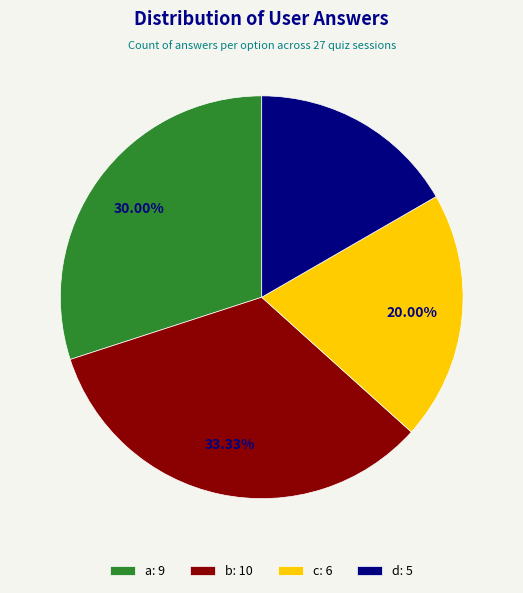

To the nearest percent, what is the difference between the d and a slice percentages?

13%